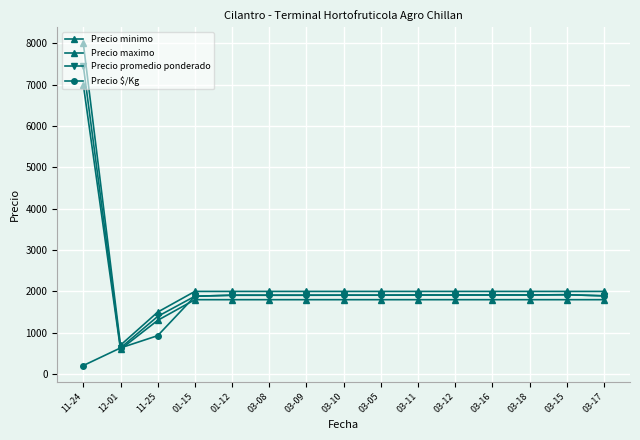

Which series has the widest spread of values?

Precio maximo